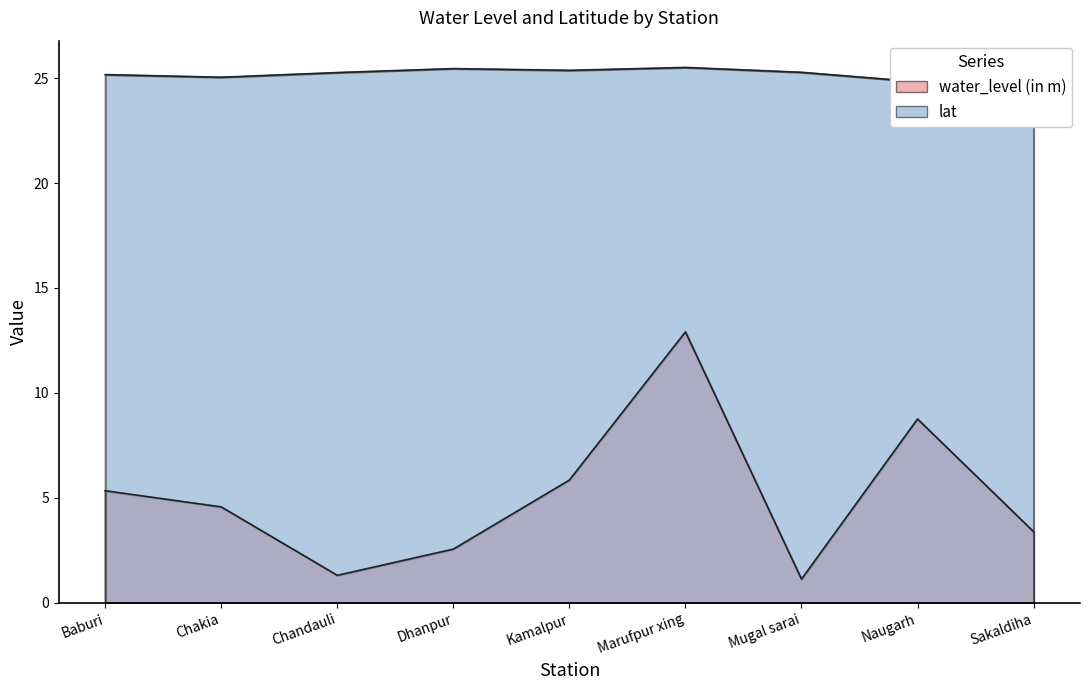

How many interior local peaks does the lat series have?

2